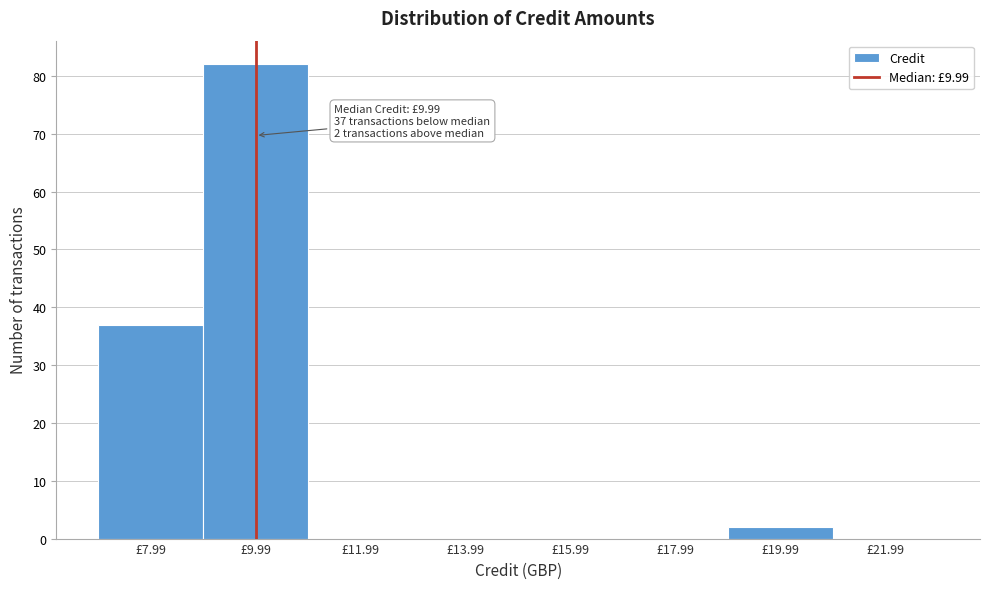

Over which range of the x-axis is the bar tallest?

9 to 11